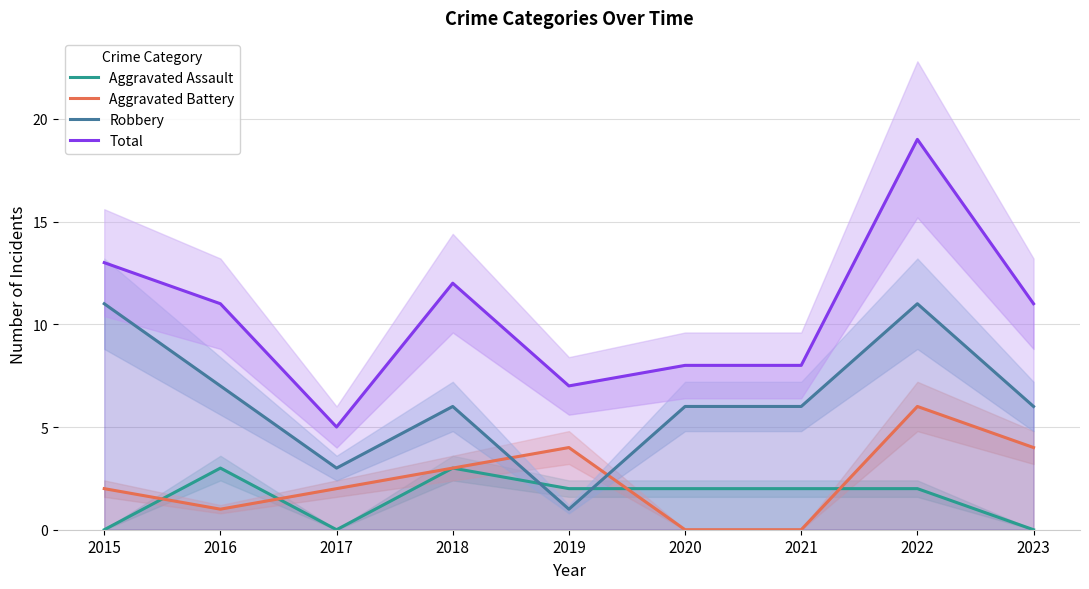

Reading left to right, transcribe all the data shown in this chart.

Aggravated Assault: 0	3	0	3	2	2	2	2	0
Aggravated Battery: 2	1	2	3	4	0	0	6	4
Robbery: 11	7	3	6	1	6	6	11	6
Total: 13	11	5	12	7	8	8	19	11